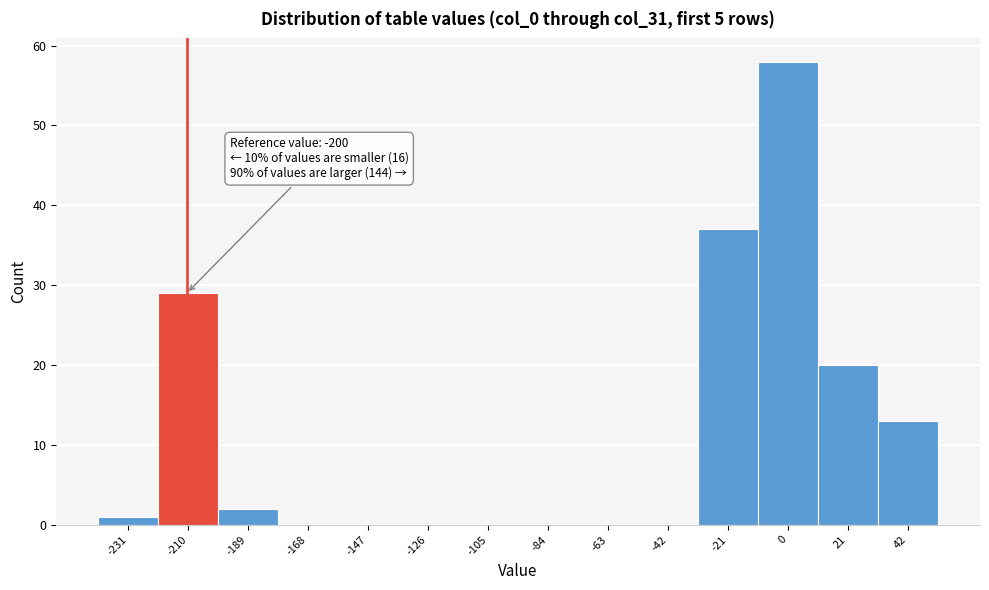

Reading right to left, extract all data points from this chart.

42=13	21=20	0=58	-21=37	-42=0	-63=0	-84=0	-105=0	-126=0	-147=0	-168=0	-189=2	-210=29	-231=1